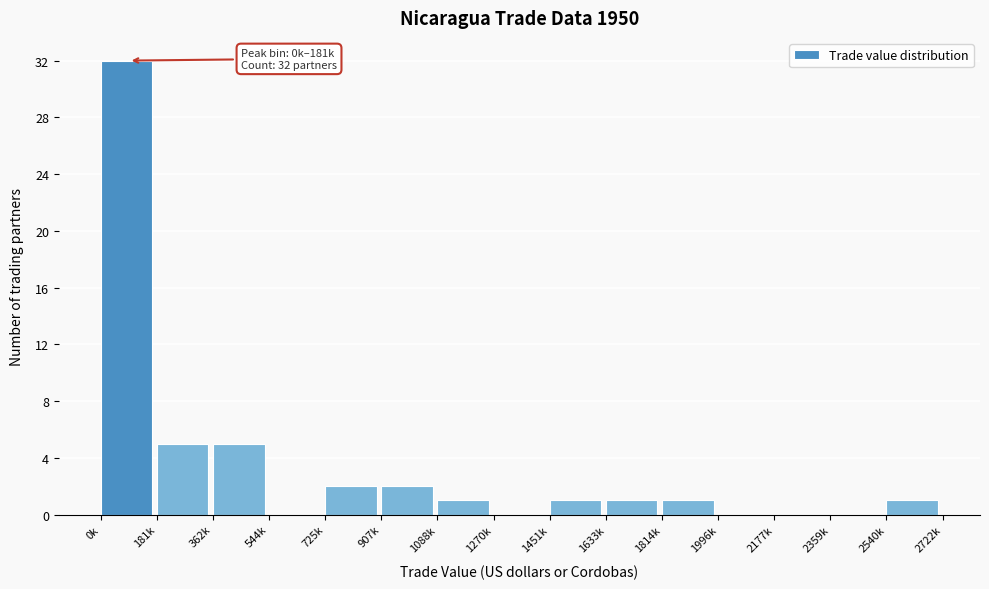

Reading right to left, what are all the values shown in this chart?

2540k=1	2359k=0	2177k=0	1996k=0	1814k=1	1633k=1	1451k=1	1270k=0	1088k=1	907k=2	725k=2	544k=0	362k=5	181k=5	0k=32